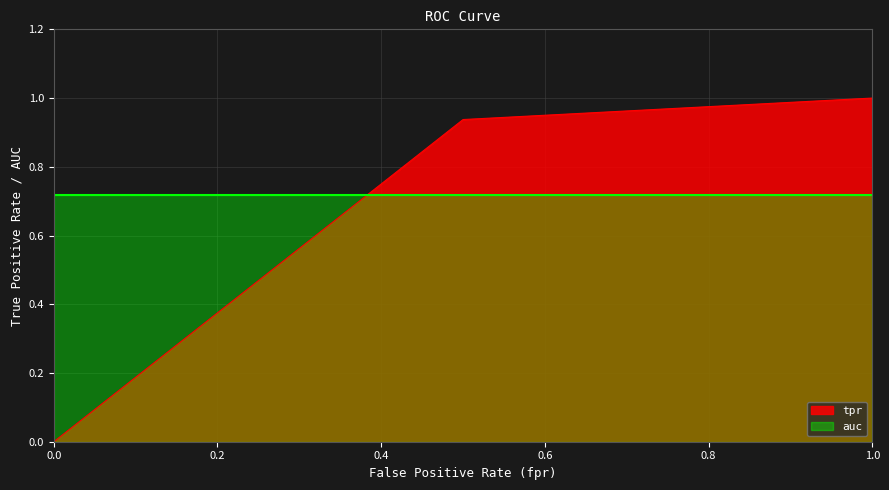

Reading left to right, list all the values displayed in this chart.

0.0	0.9	1.0